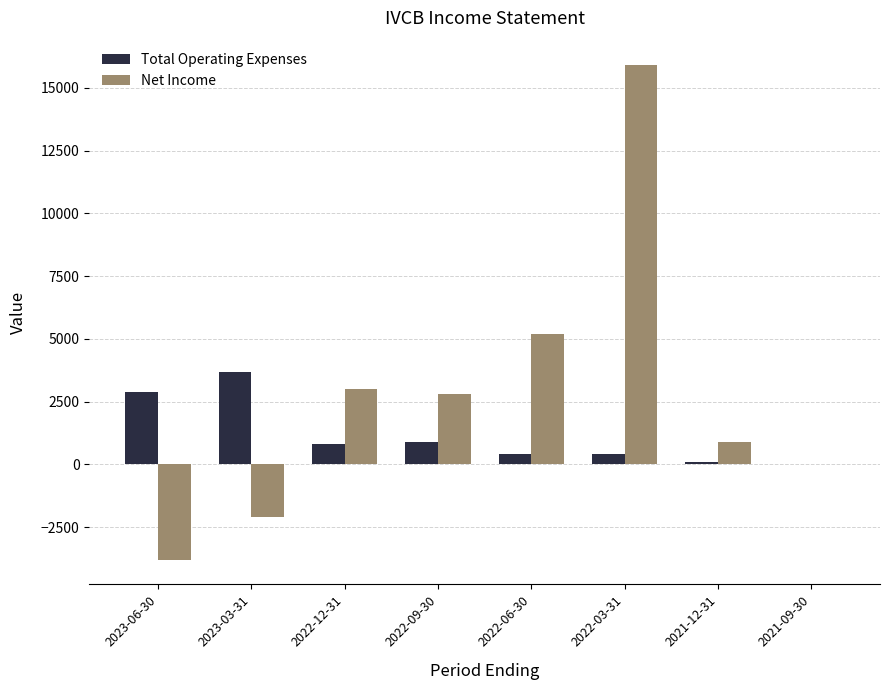

How many groups of bars are there?

8